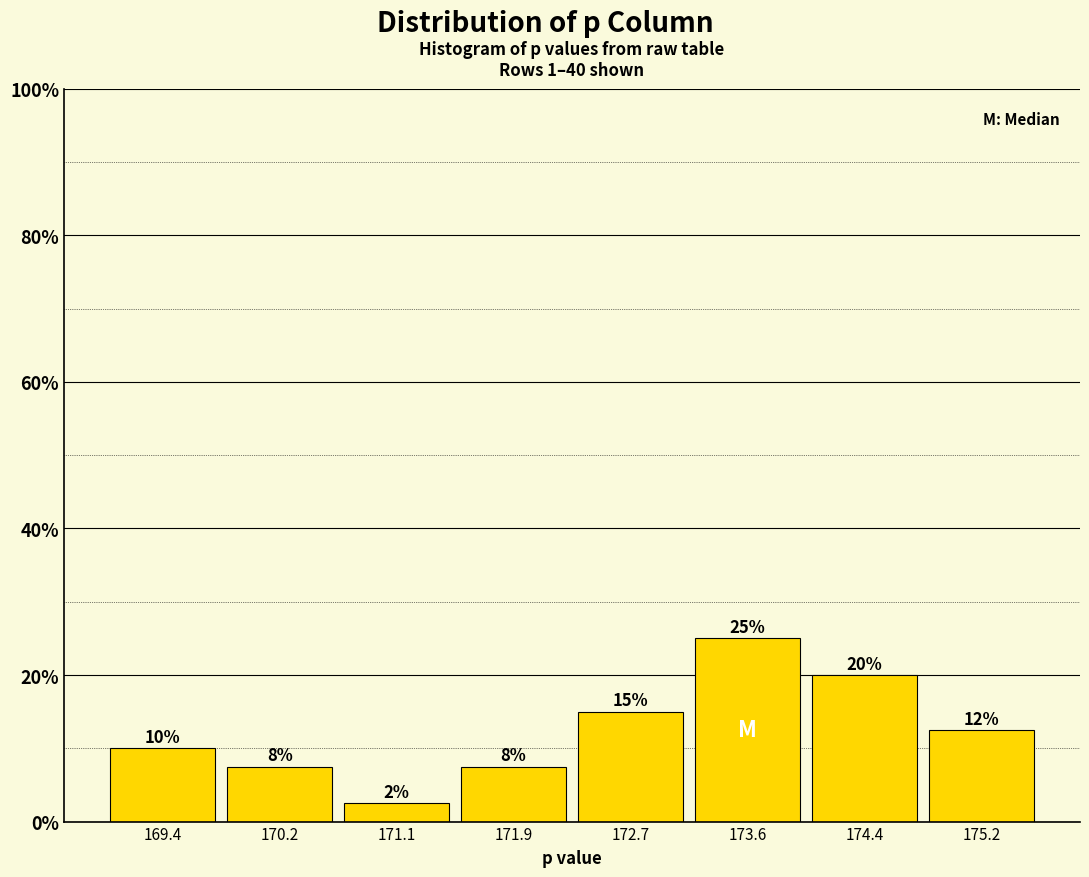

Over which range of the x-axis is the bar tallest?

173.2 to 174.0